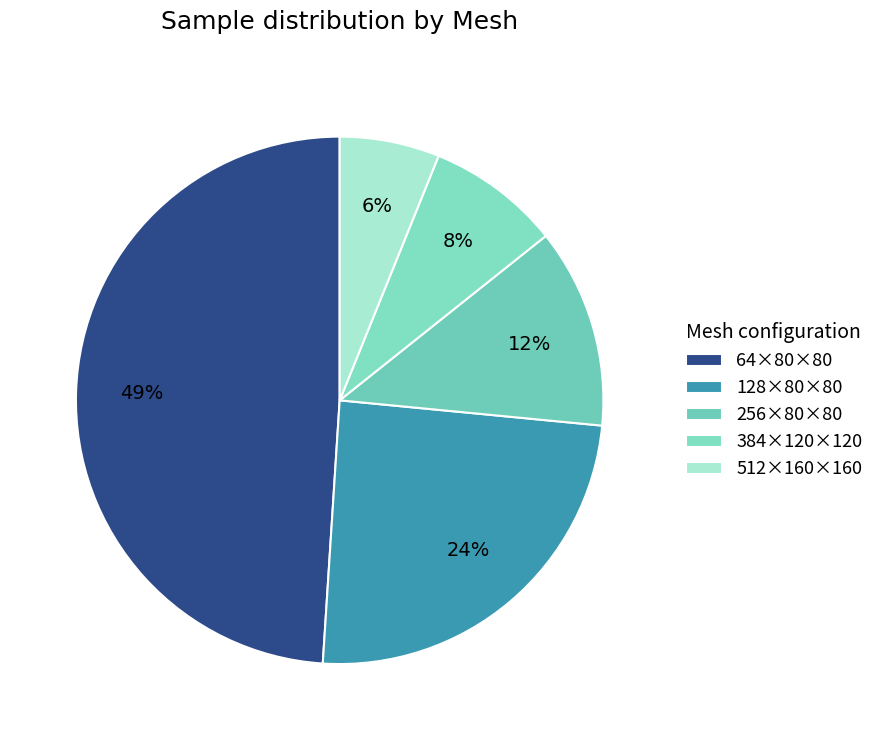

True or false: 128×80×80 accounts for 17% of the total.

False